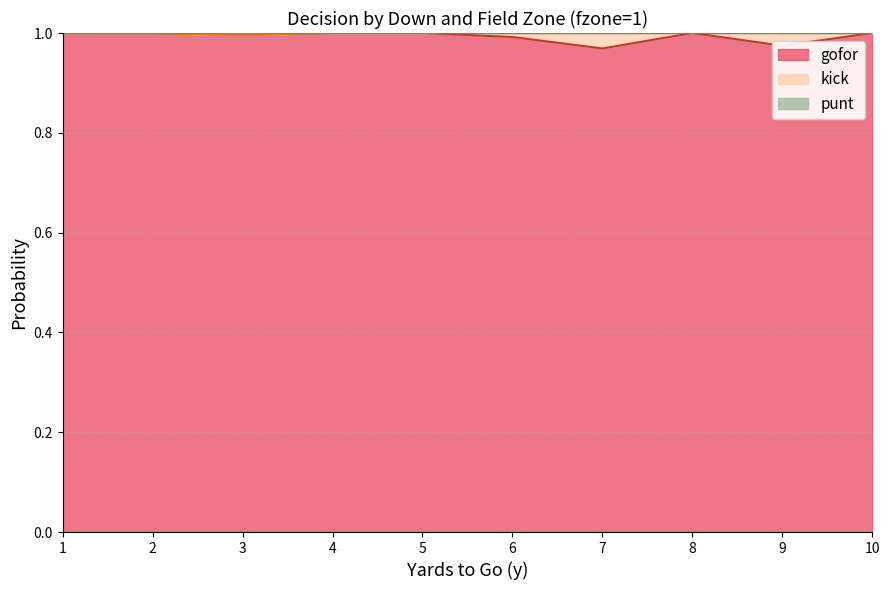

How many lines are shown in the chart?

3